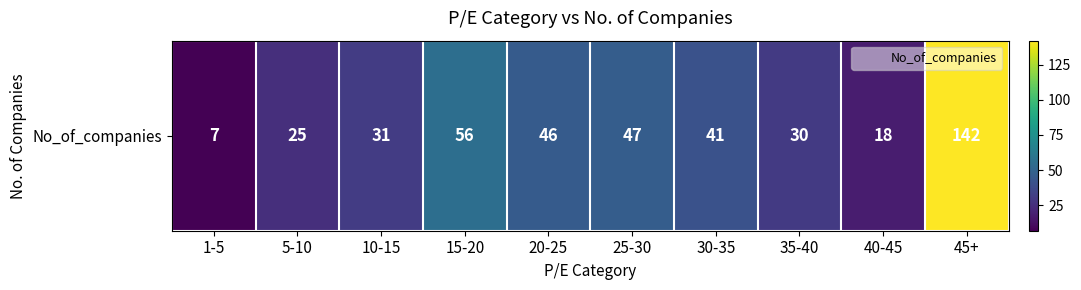

Reading right to left, transcribe all the data shown in this chart.

45+=142	40-45=18	35-40=30	30-35=41	25-30=47	20-25=46	15-20=56	10-15=31	5-10=25	1-5=7